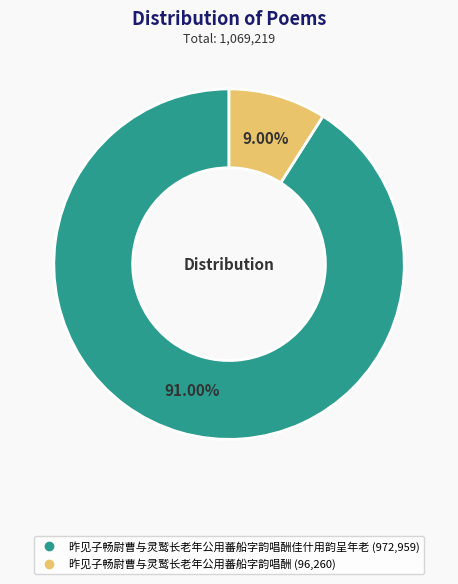

How many segments does this pie chart have?

2